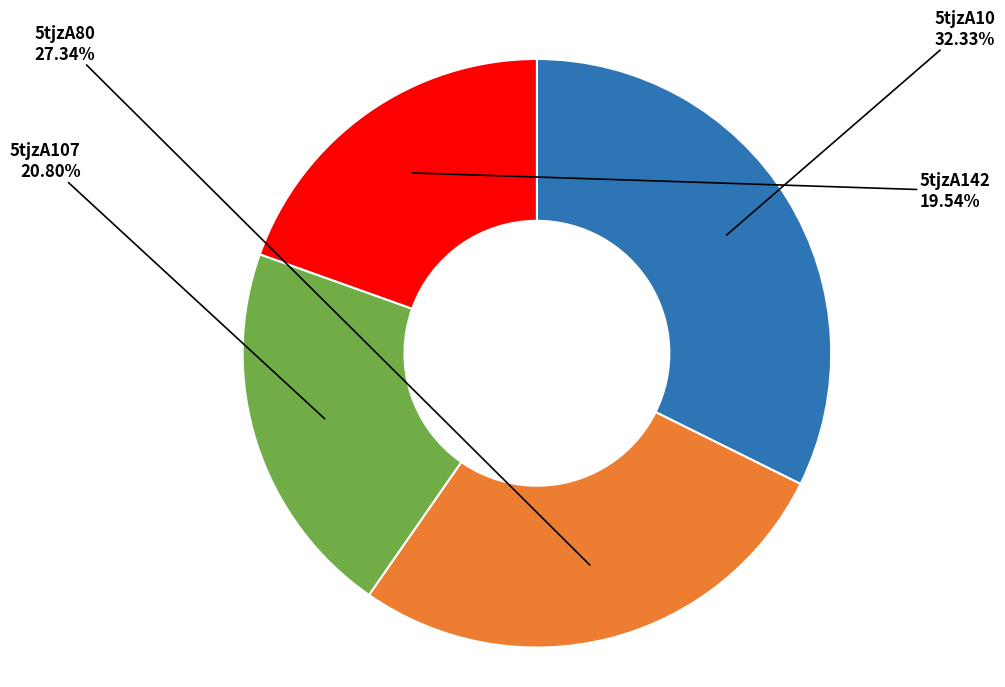

Is it true that 5tjzA10 is 32% of the pie?

True